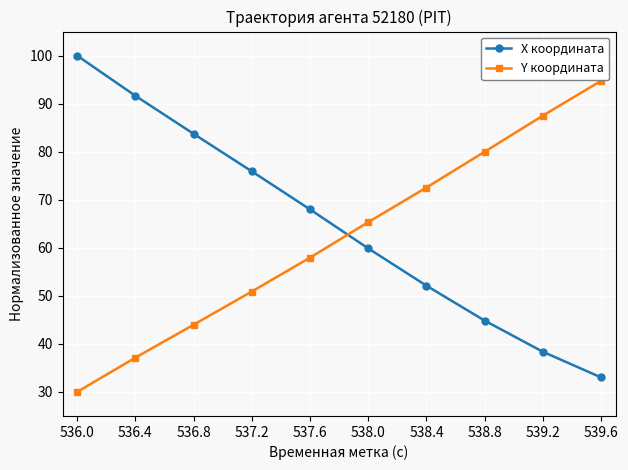

What is the maximum value shown in the chart?

100.0